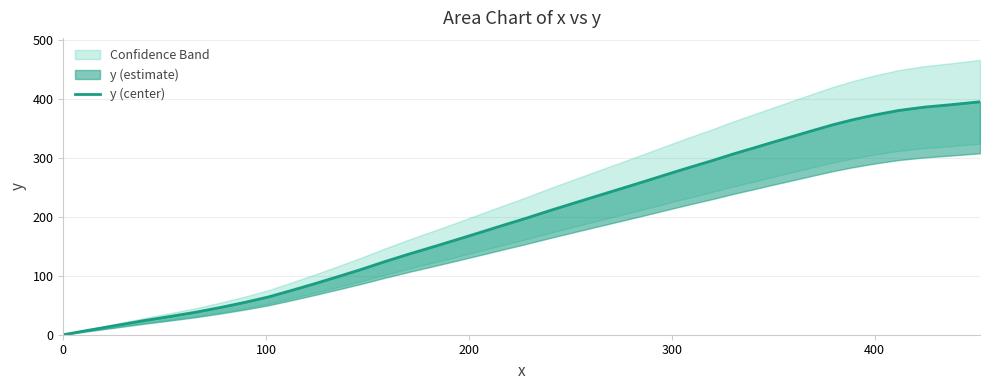

What is the difference between the maximum and minimum values?

394.9